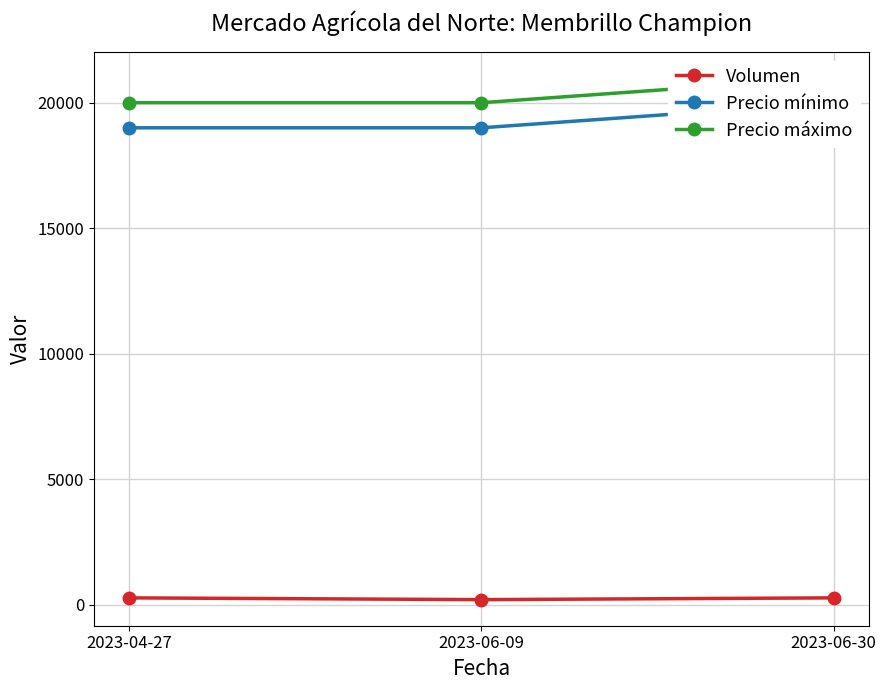

Reading left to right, transcribe all the data shown in this chart.

Volumen: 2023-04-27=270	2023-06-09=200	2023-06-30=270
Precio mínimo: 2023-04-27=19000	2023-06-09=19000	2023-06-30=20000
Precio máximo: 2023-04-27=20000	2023-06-09=20000	2023-06-30=21000